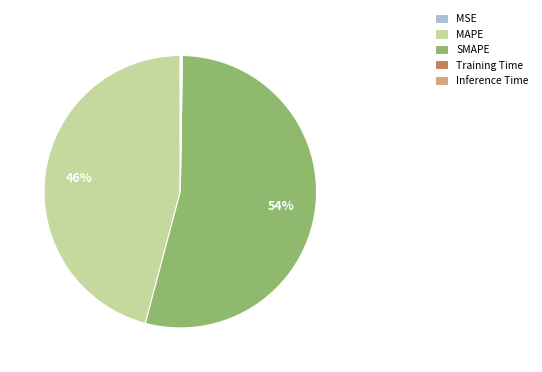

What is the majority slice?

SMAPE